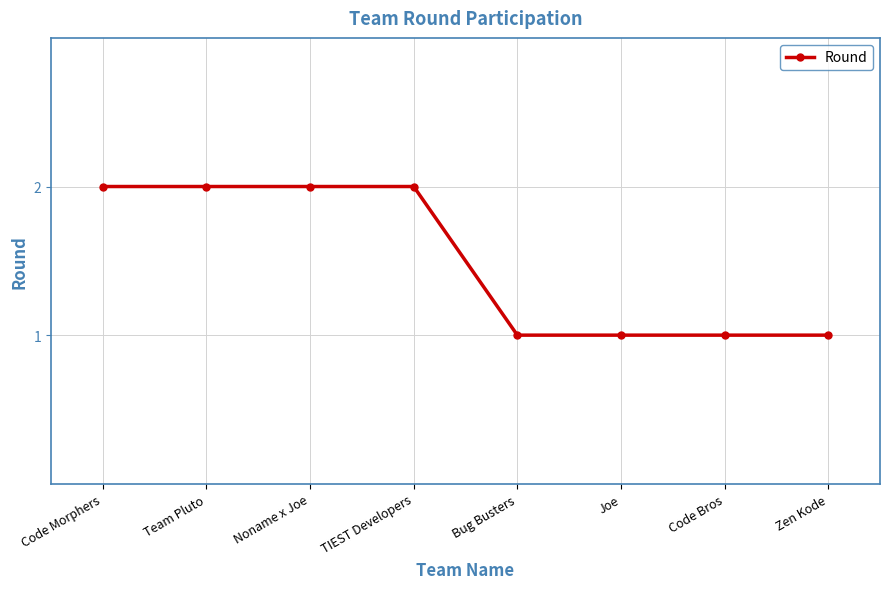

Between TIEST Developers and Joe, which is larger?

TIEST Developers